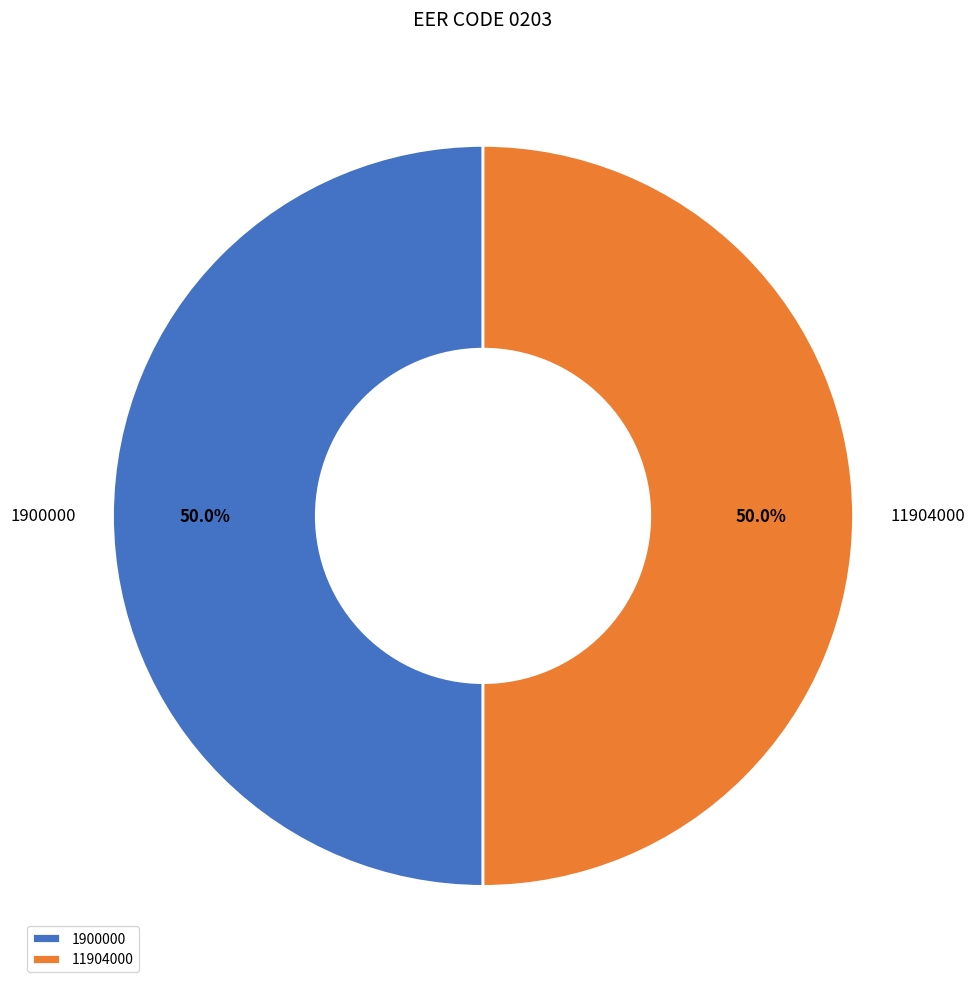

What is the ratio of the value at 11904000 to the value at 1900000?

1.0